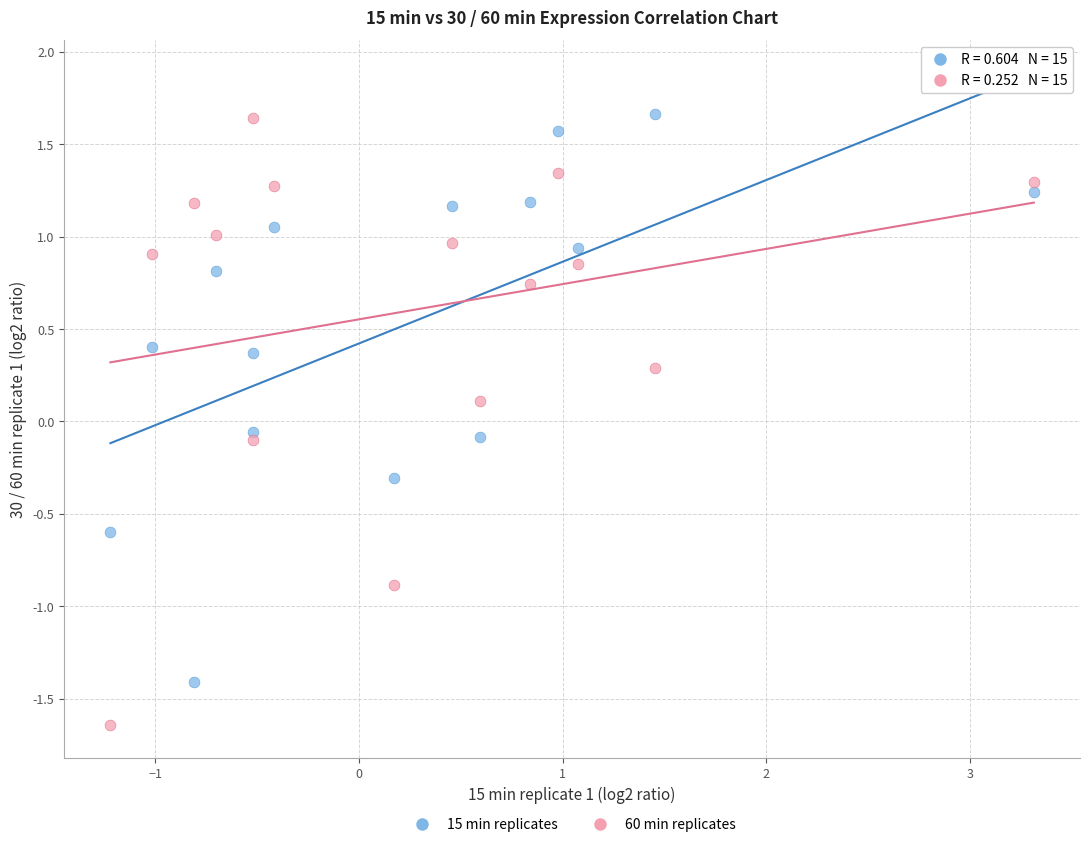

What are all the series names shown in the legend?

15 min replicates, 60 min replicates